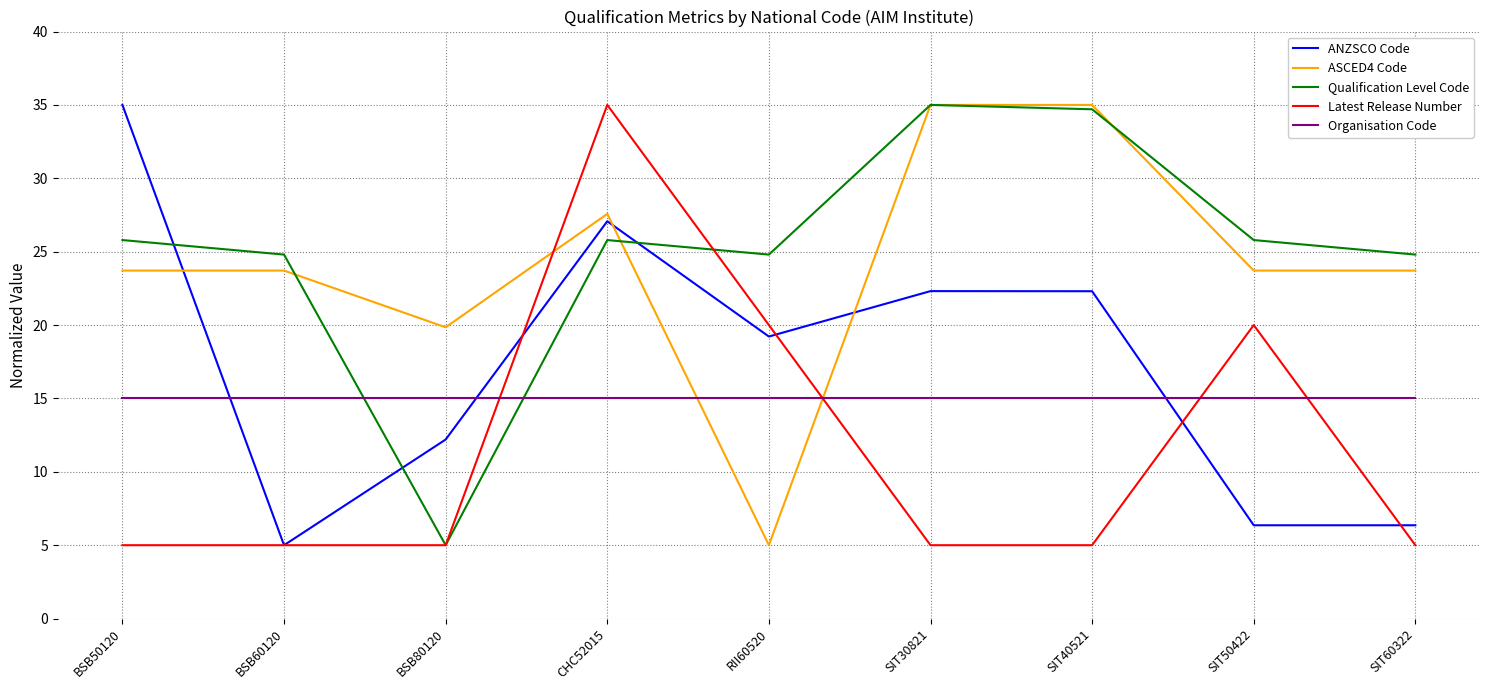

Which series ends up on top after the final intersection of ANZSCO Code and Organisation Code?

Organisation Code